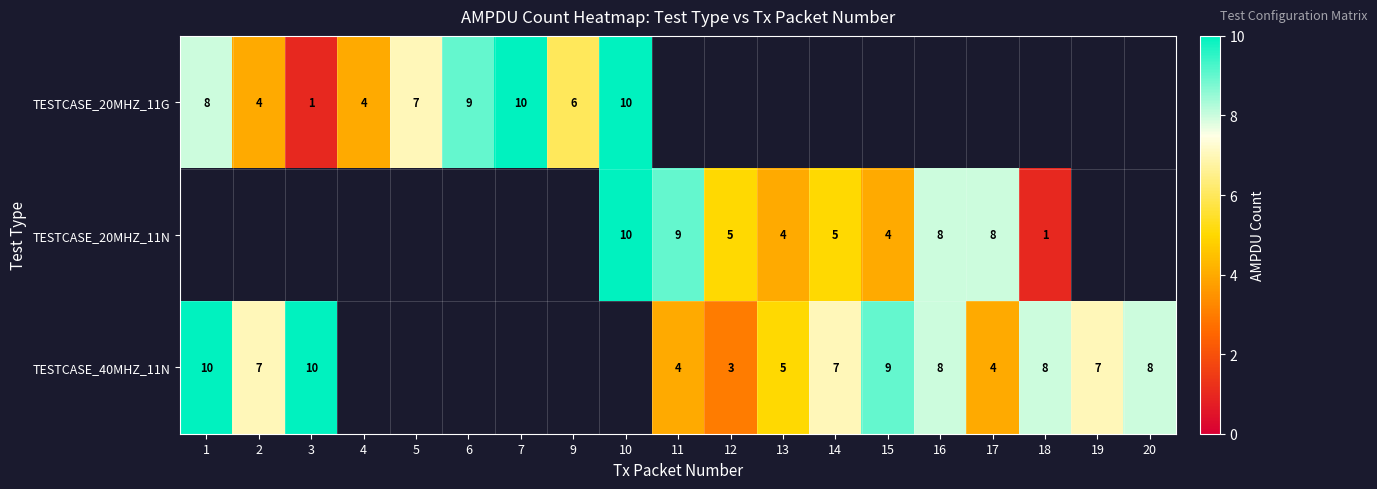

The TESTCASE_20MHZ_11N series shows 10 at 10. True or false?

True